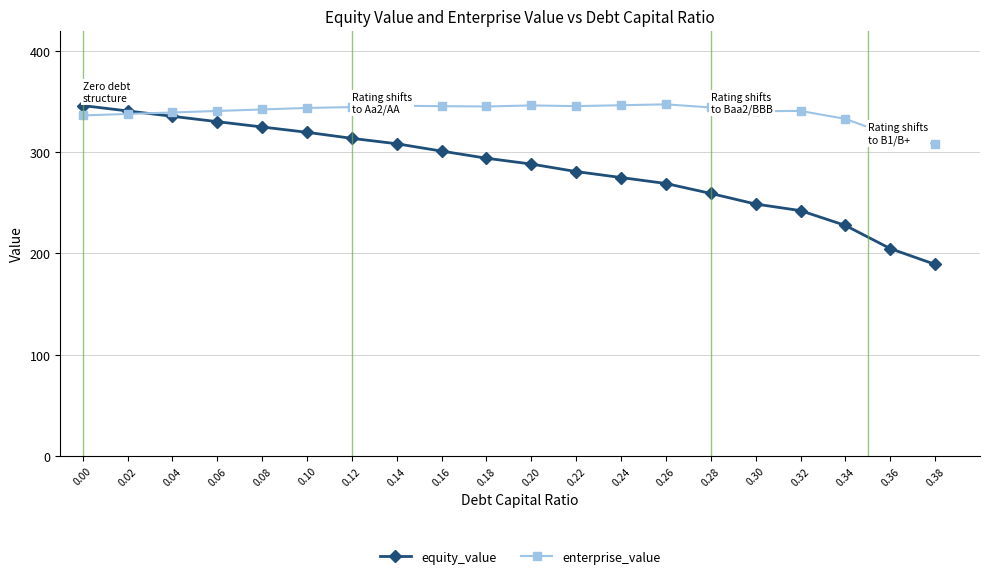

Is the value of enterprise_value at 0.02 greater than the value of equity_value at 0.06?

Yes